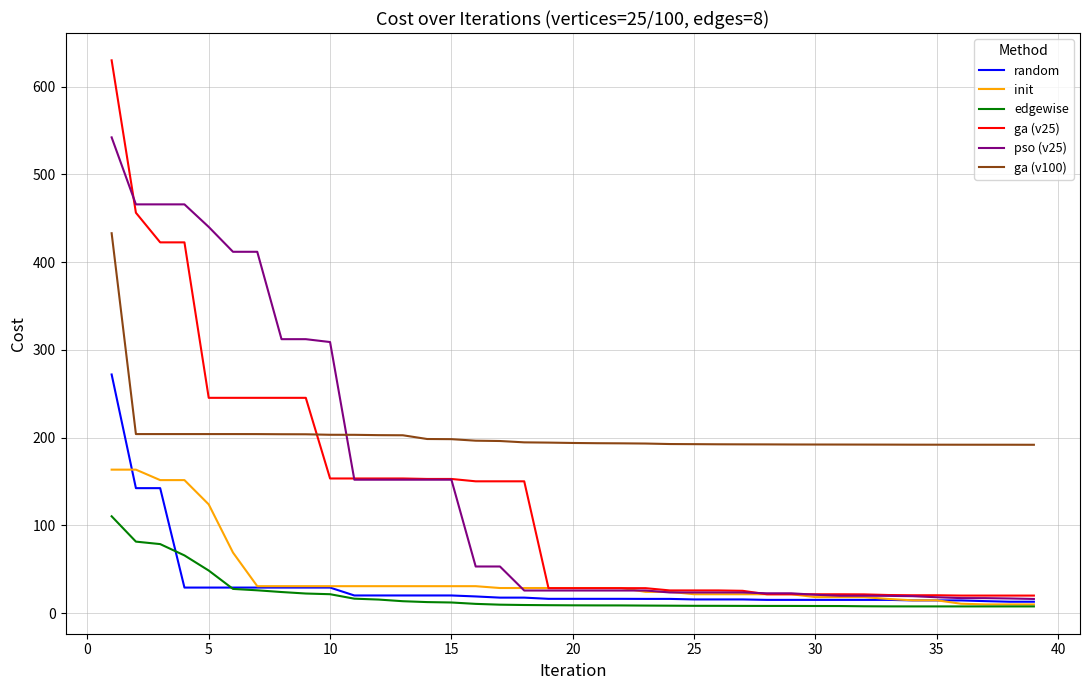

What is the maximum value shown in the chart?

630.2